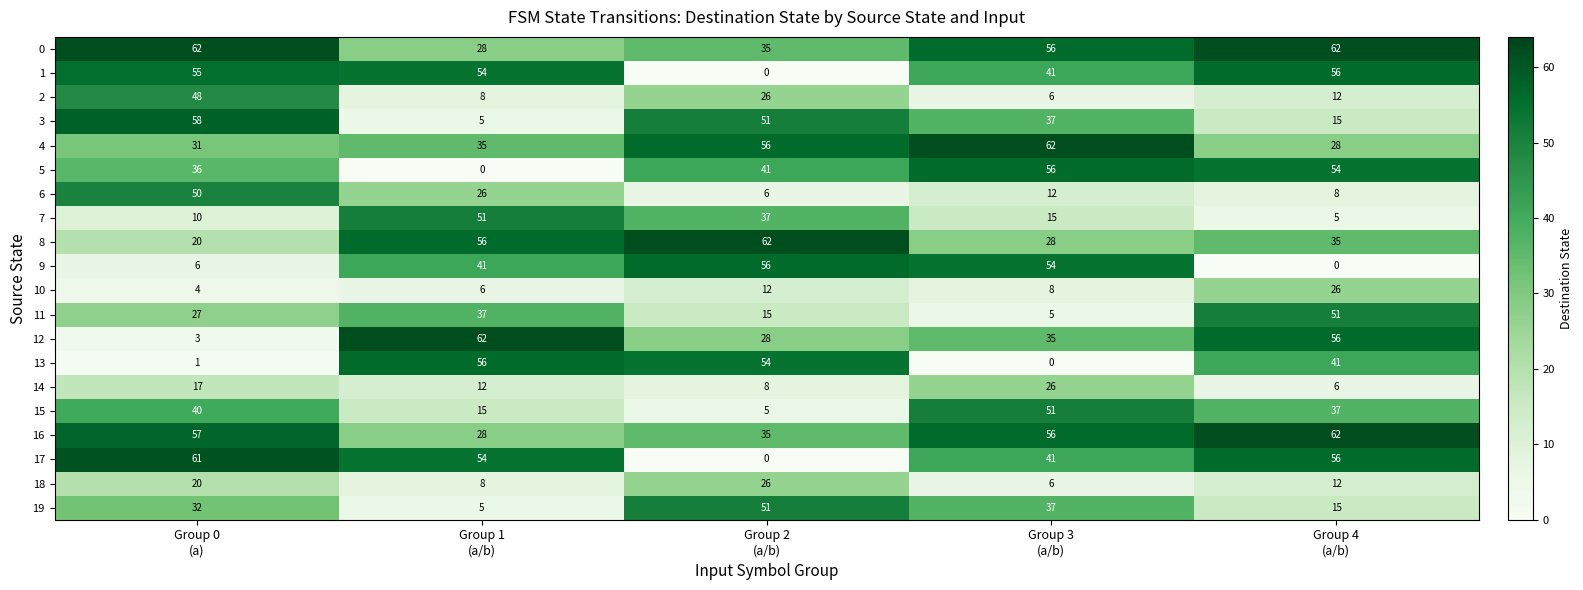

What is the sum of all 19 values?

140